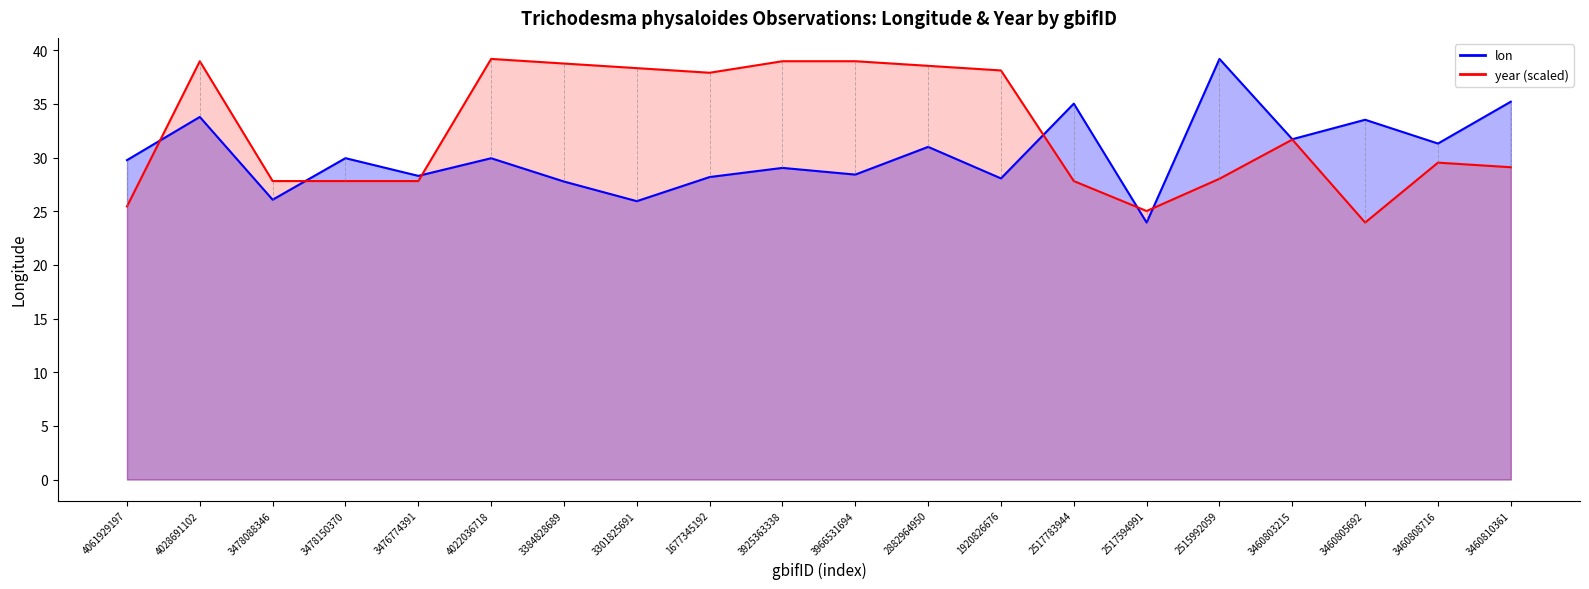

Reading left to right, extract all data points from this chart.

lon: 29.8	33.8	26.1	30.0	28.3	29.9	27.8	25.9	28.2	29.0	28.4	31.0	28.1	35.0	23.9	39.2	31.7	33.5	31.3	35.2
year: 25.5	39.0	27.8	27.8	27.8	39.2	38.8	38.3	37.9	39.0	39.0	38.6	38.1	27.8	25.0	28.0	31.7	23.9	29.5	29.1